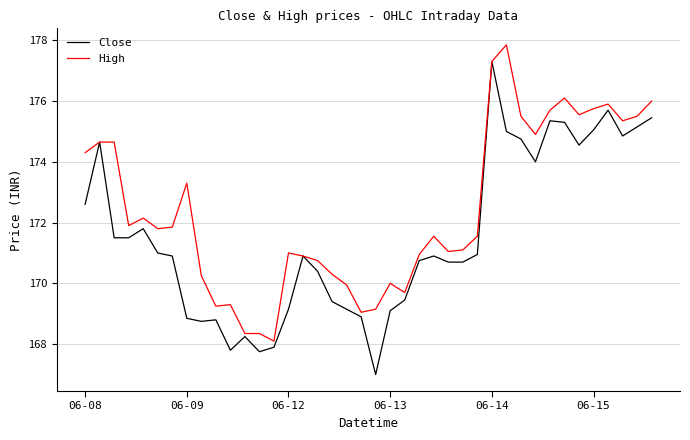

What is the lowest value of the Close series?

167.0